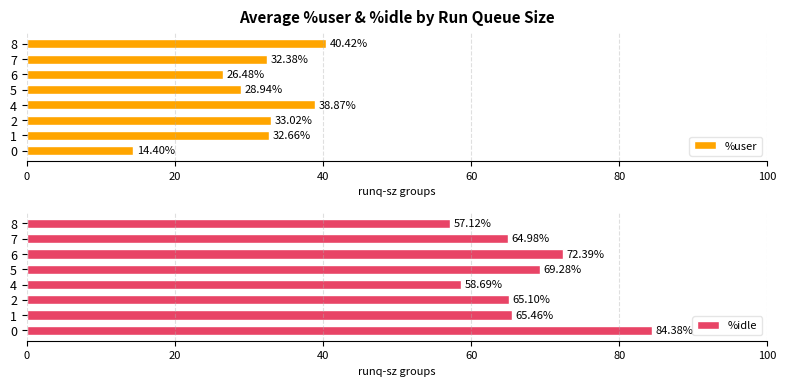

What is the sum of all %user values?

247.2